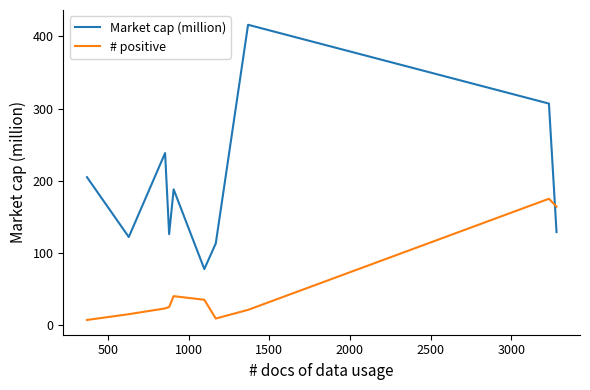

How many times do Market cap (million) and # positive cross each other?

1